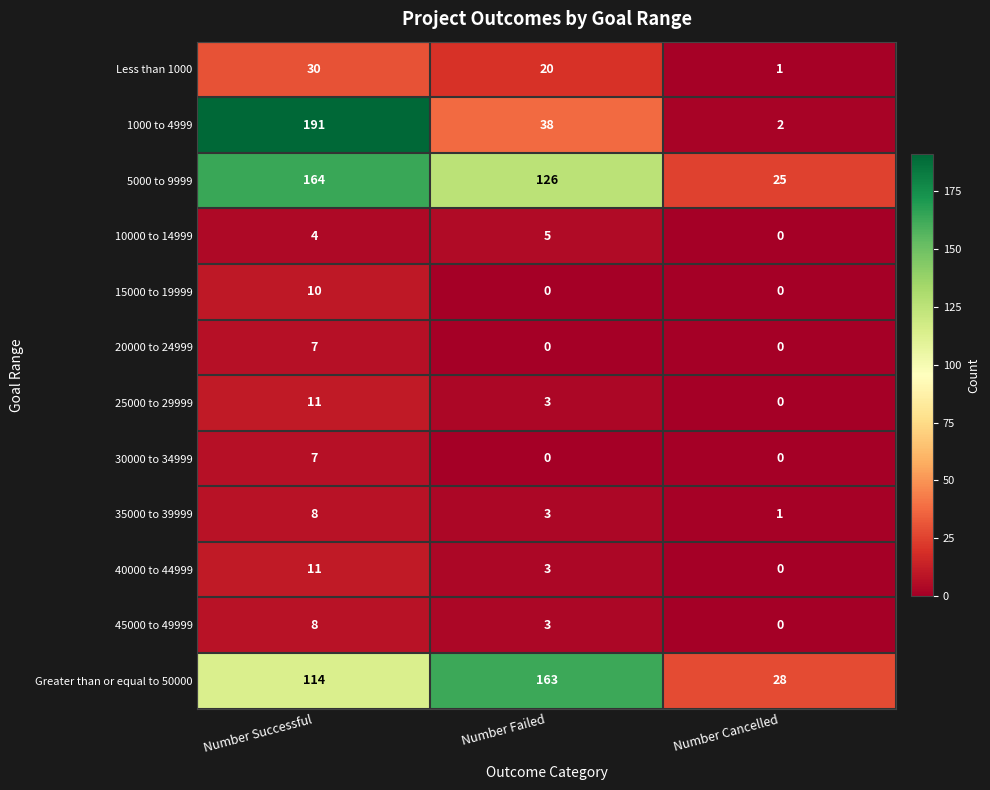

What is the approximate value of 20000 to 24999 at Number Successful?

7